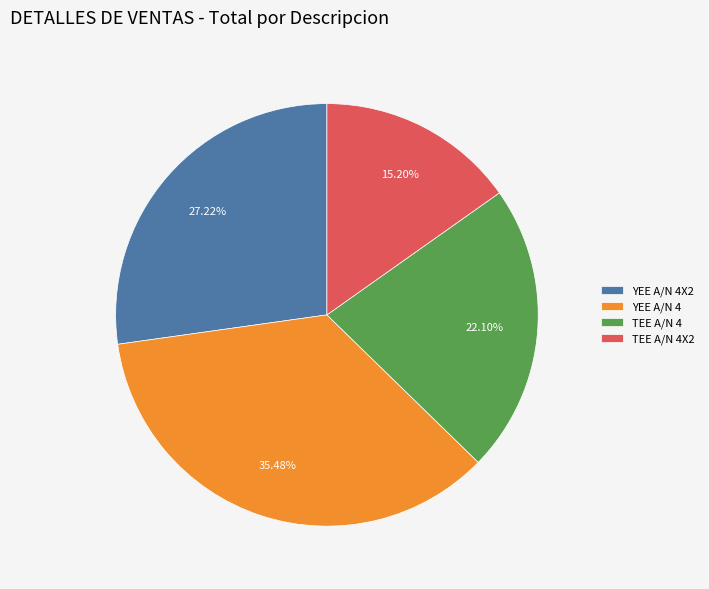

Rank the categories by value from highest to lowest.

YEE A/N 4, YEE A/N 4X2, TEE A/N 4, TEE A/N 4X2